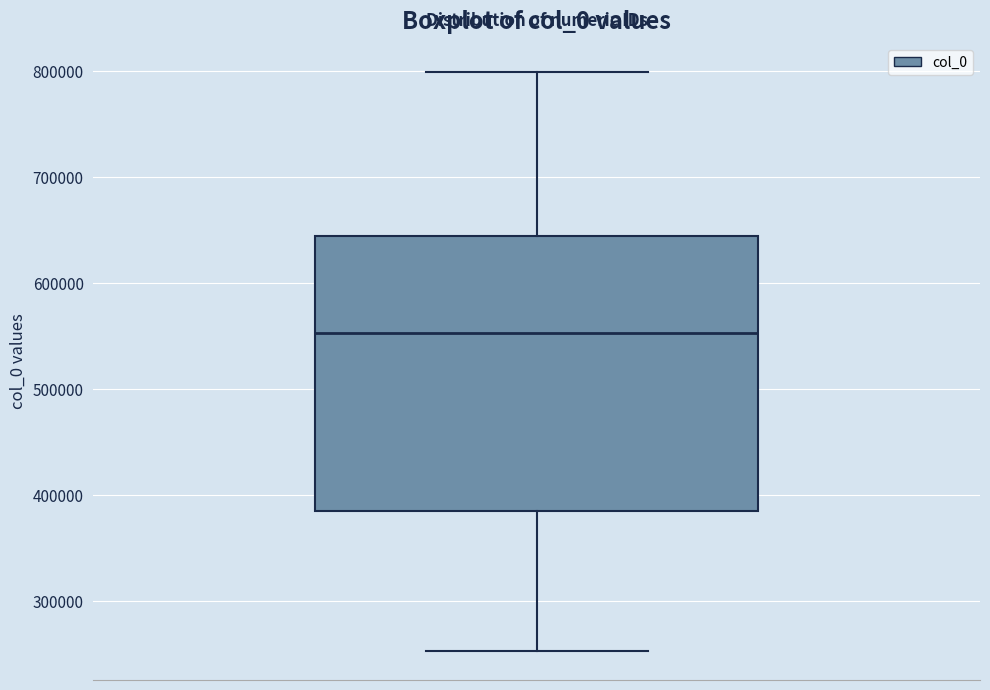

Read this box plot against the y-axis: the position of the median line, the range covered by the box, and the ends of both whiskers. The values are not printed on the chart, so give them approximately, as read against the axis.

median 550000, box 390000 to 640000, whiskers 250000 to 800000